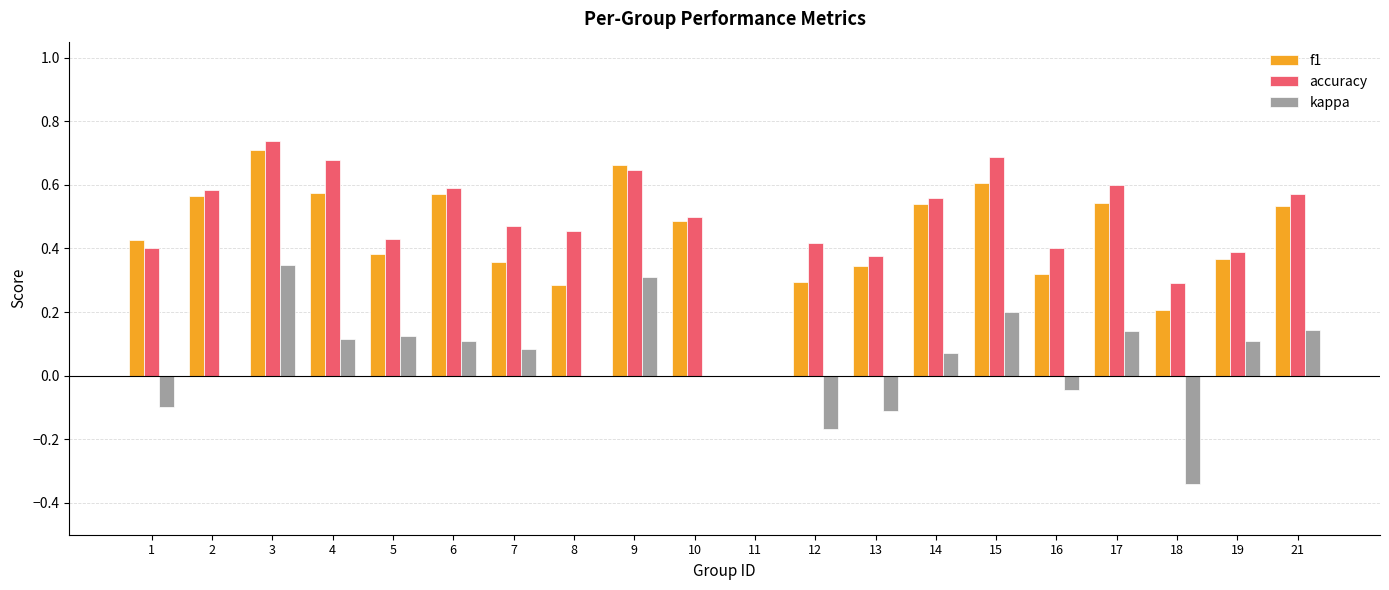

Which series has the largest total across all categories?

accuracy